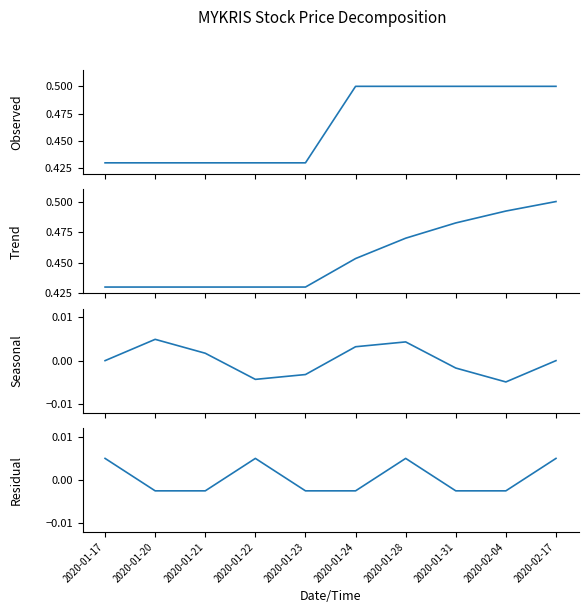

At which category is the sum across all series the highest?

2020-02-17